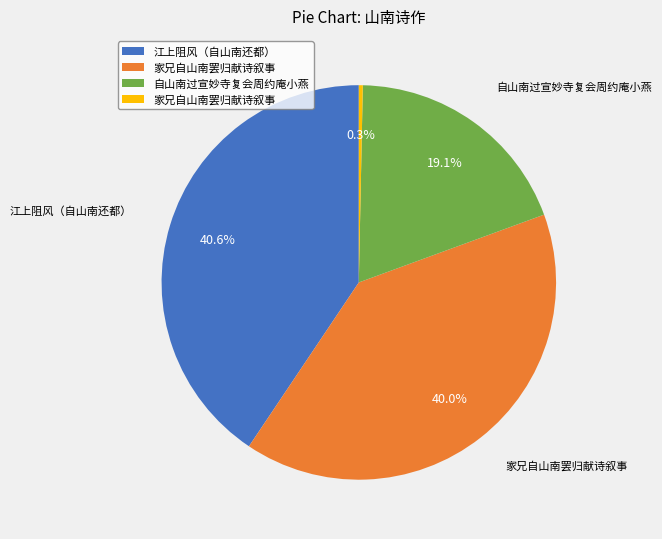

To the nearest percent, what is the difference between the largest and smallest slice percentages?

40%